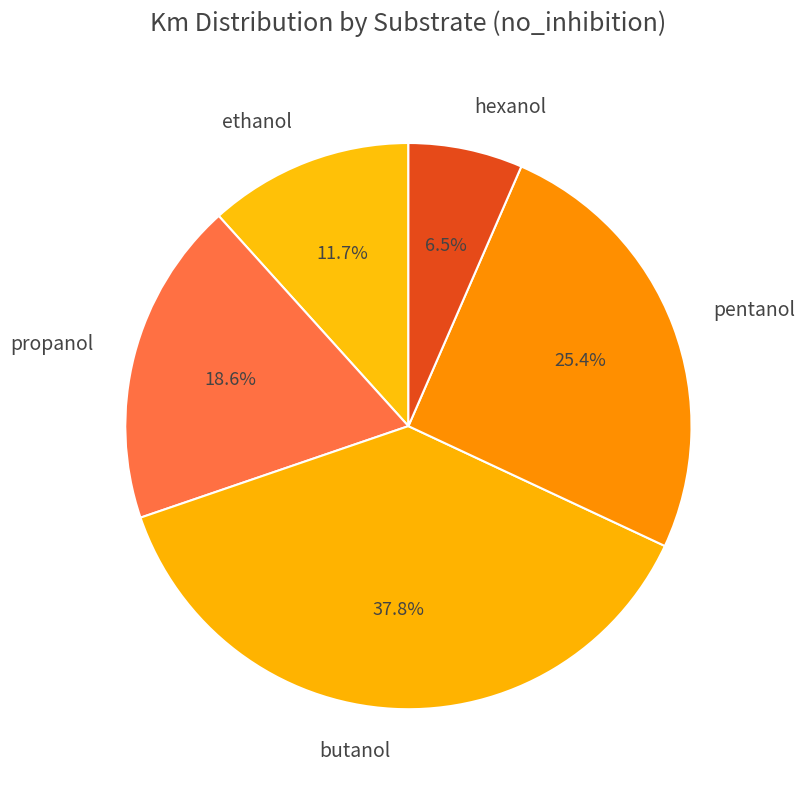

Which has a higher value, propanol or hexanol?

propanol